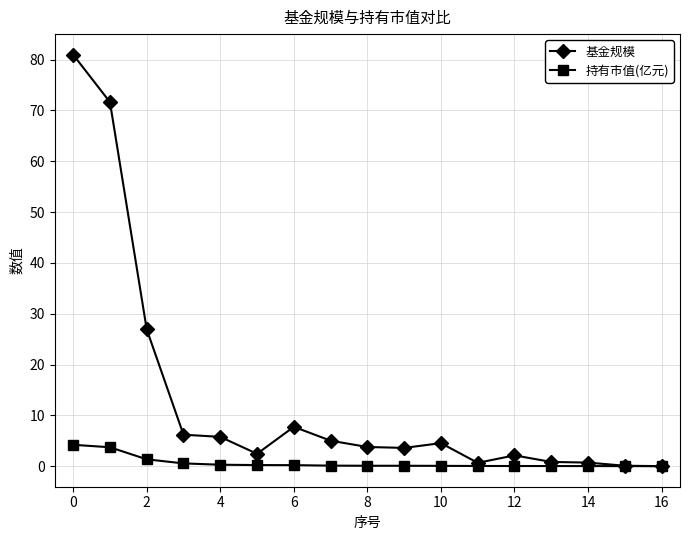

What are all the series names shown in the legend?

基金规模, 持有市值(亿元)